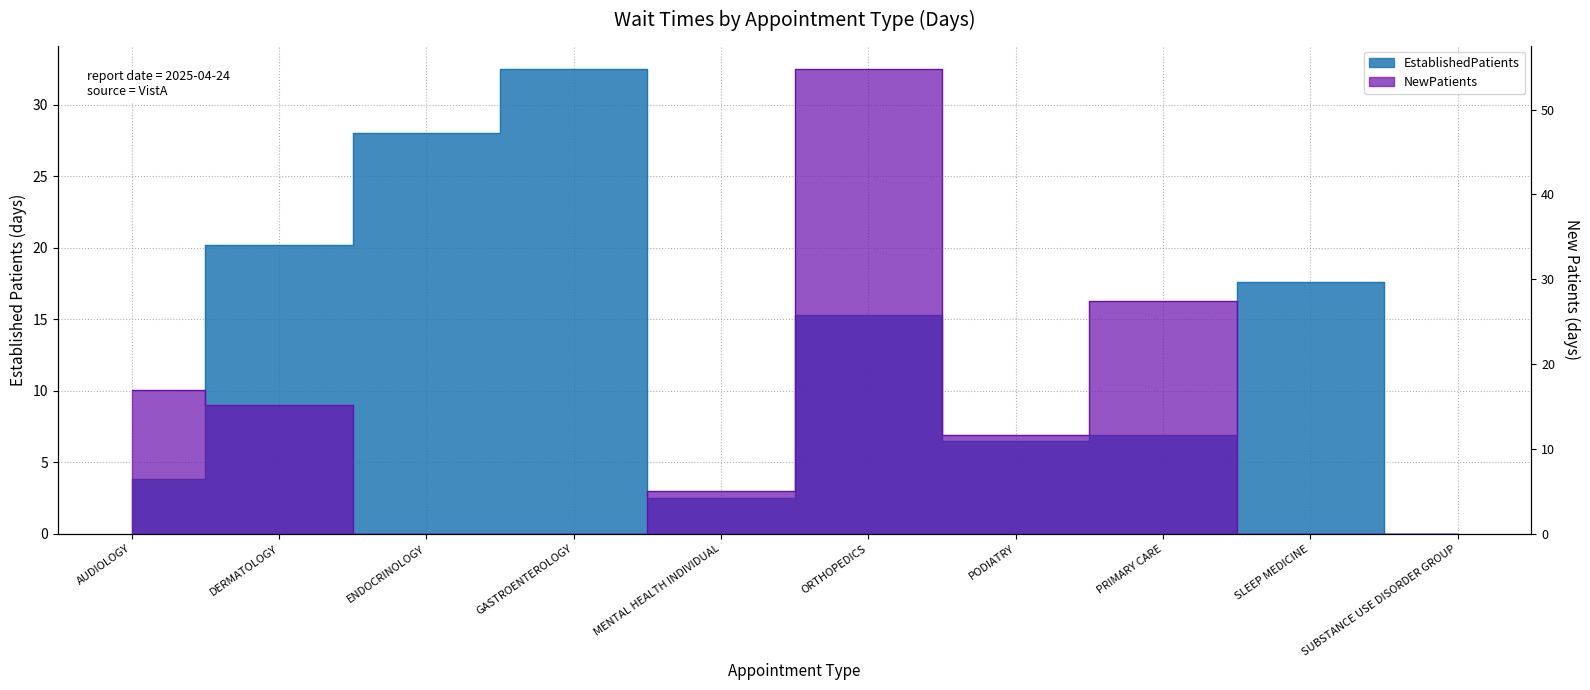

How many intersections are there between EstablishedPatients and NewPatients?

3